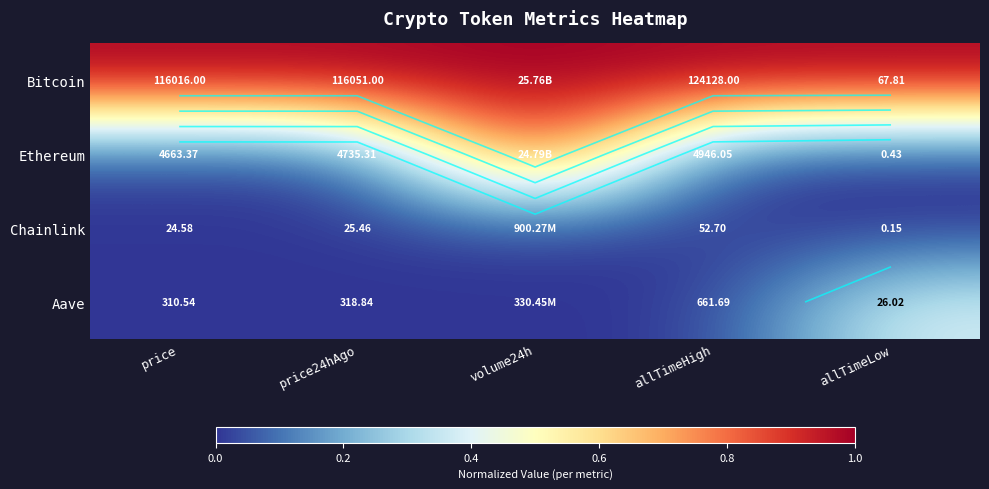

The value of Ethereum at volume24h is 1.0. True or false?

True